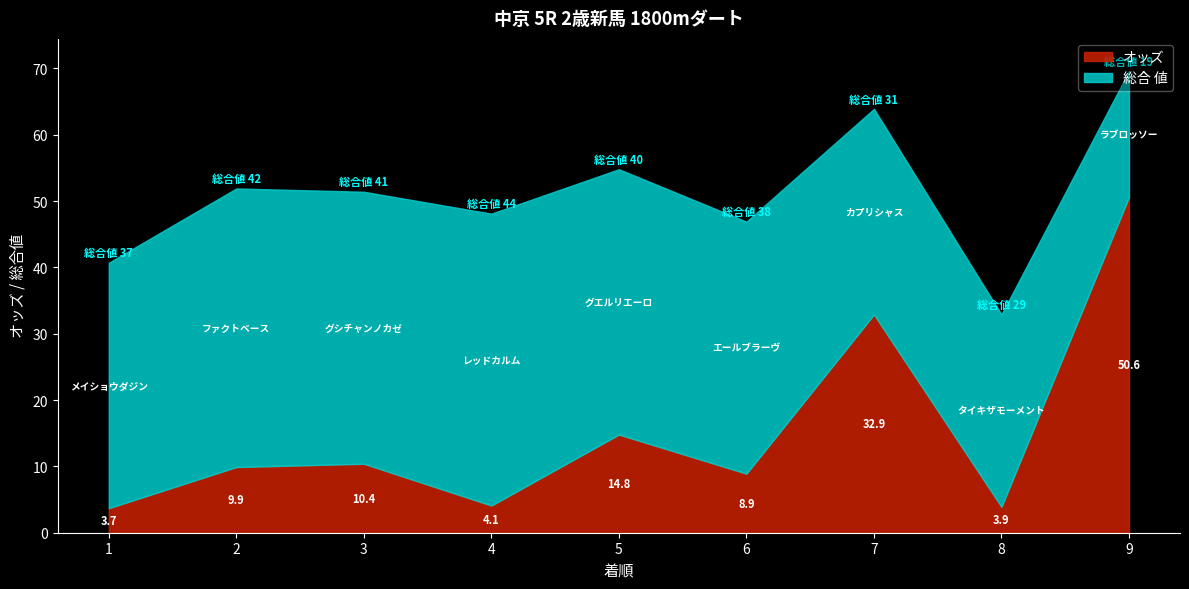

How many lines are shown in the chart?

2